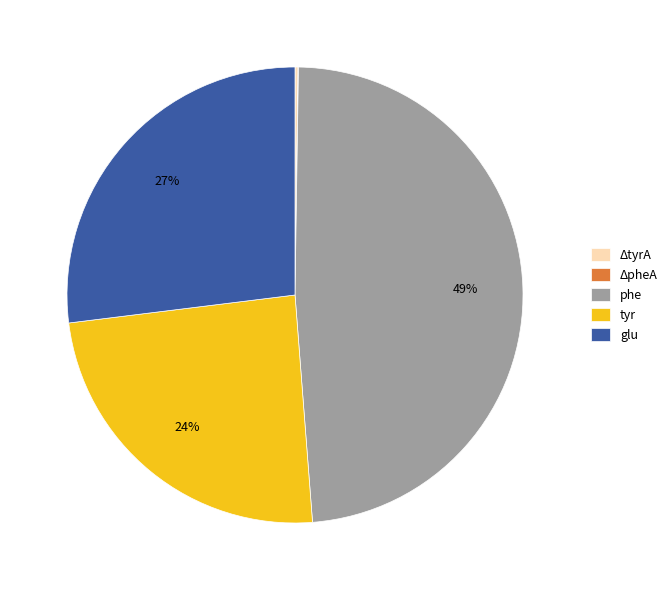

To the nearest percent, what is the difference between the largest and smallest slice percentages?

49%